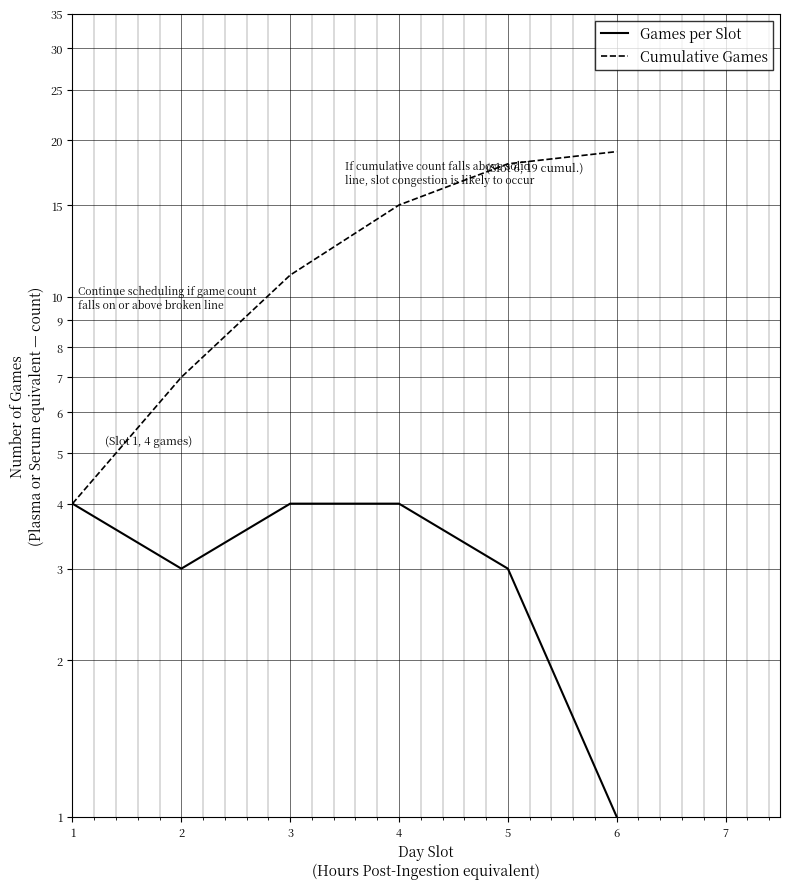

At which category is the sum across all series the highest?

5